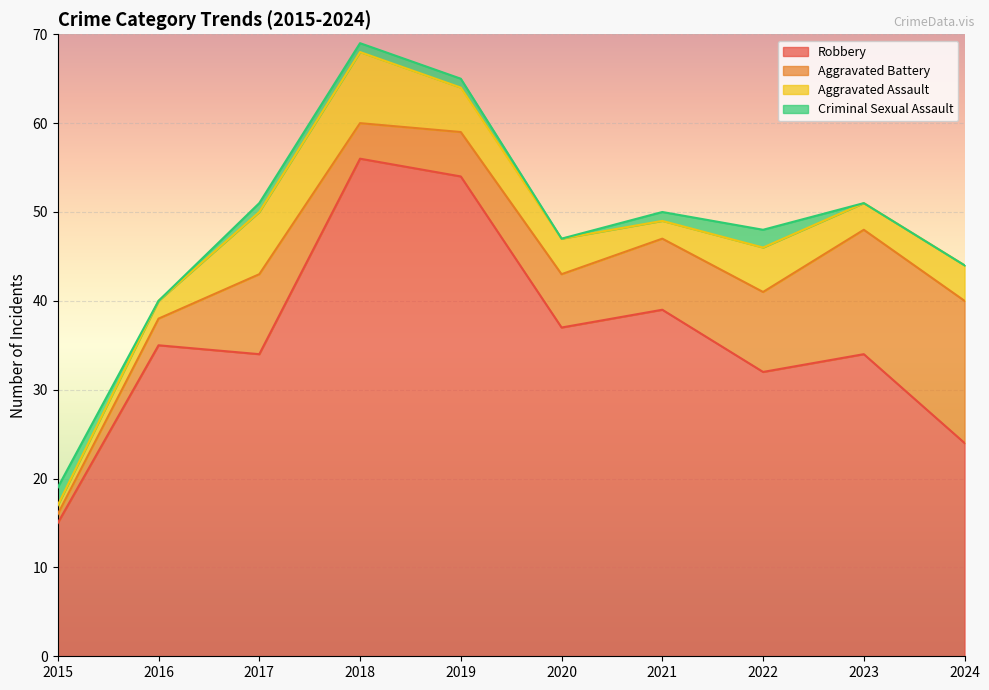

What is the value of the Aggravated Assault point at the 5th from the left?

5